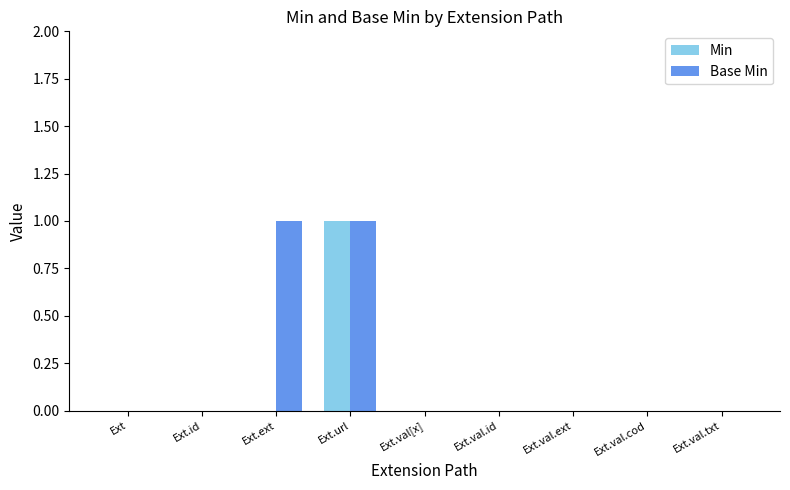

What is the highest value of the Base Min series?

1